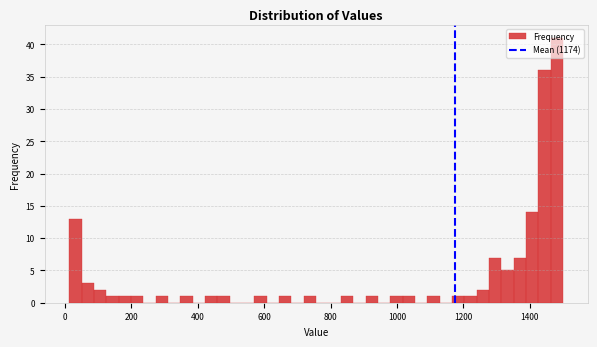

Read against the x-axis, roughly where is the centre of the tallest bar?

1480